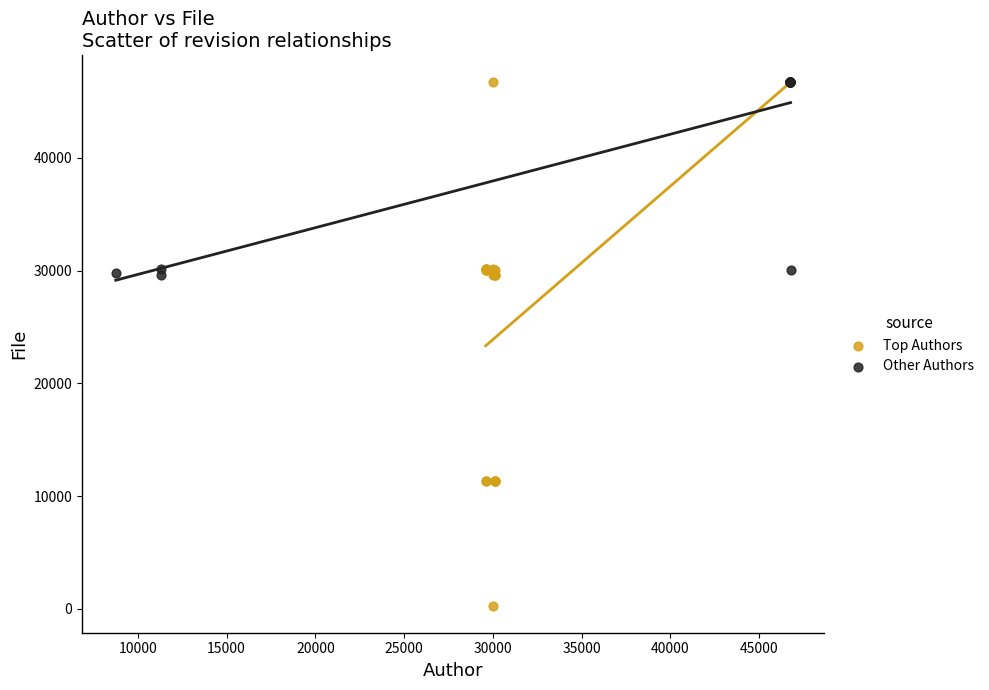

Which series reaches the minimum Y coordinate?

Top Authors